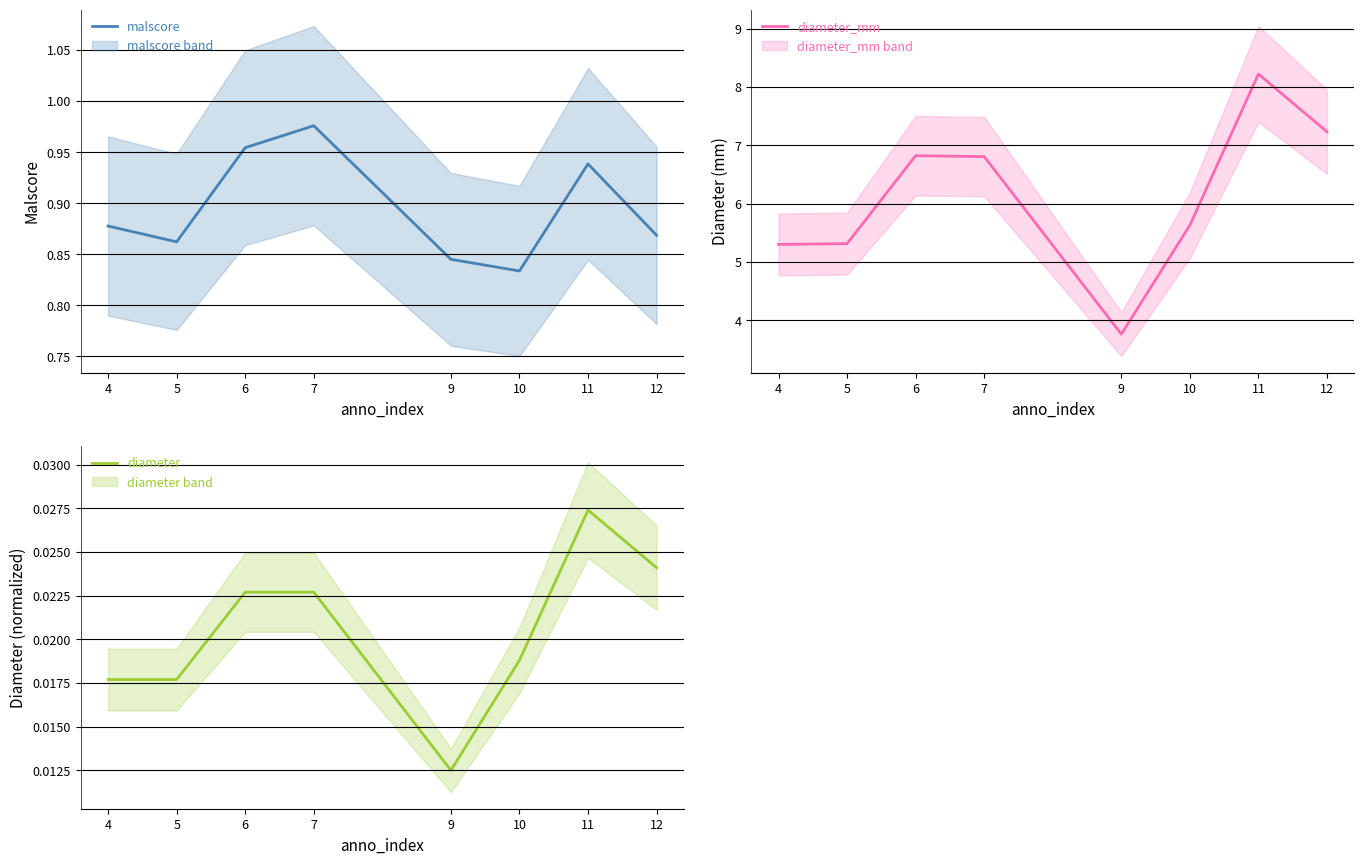

What are all the series names shown in the legend?

malscore, diameter_mm, diameter